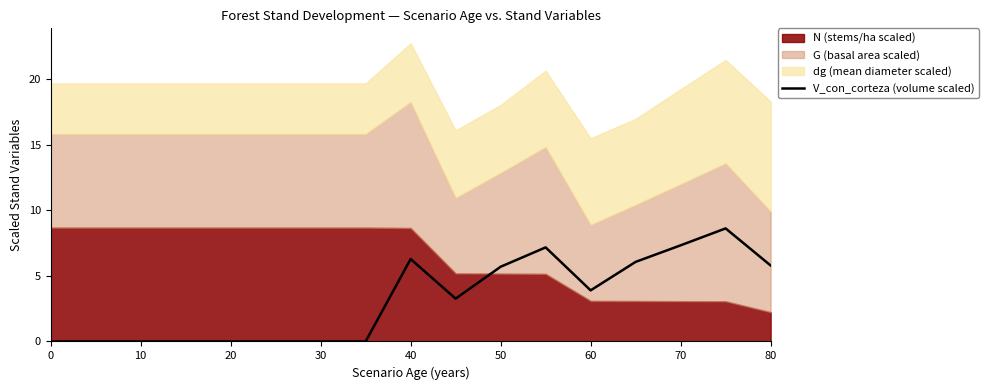

What is the sum of all values?

54.2